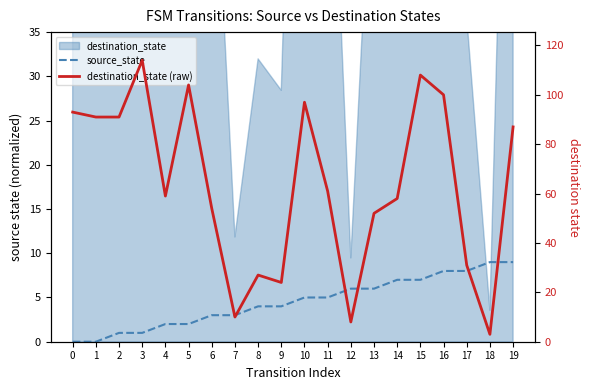

How many interior local peaks does the destination_state (raw) series have?

5